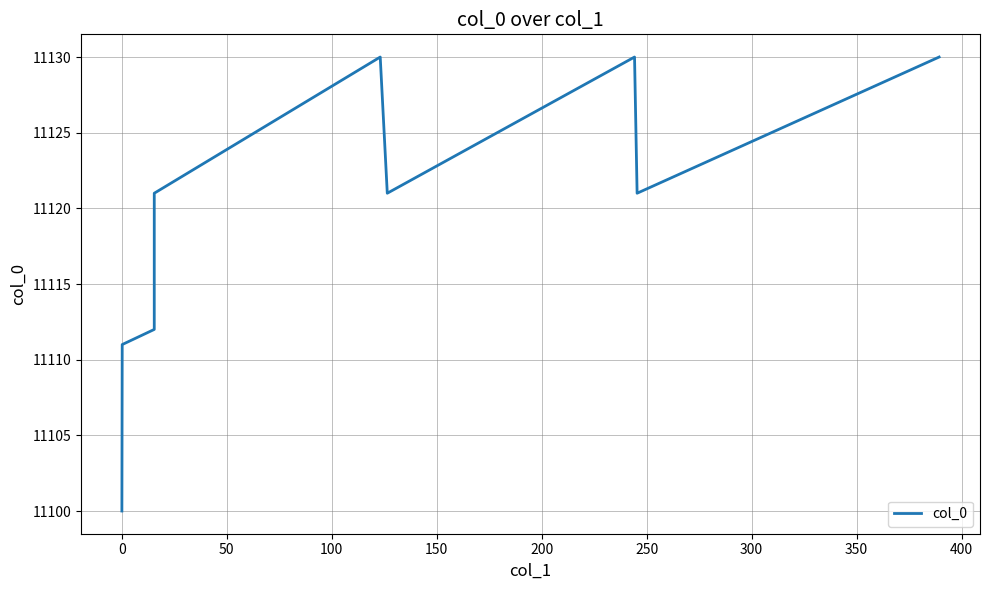

What is the difference between the maximum and minimum values?

30